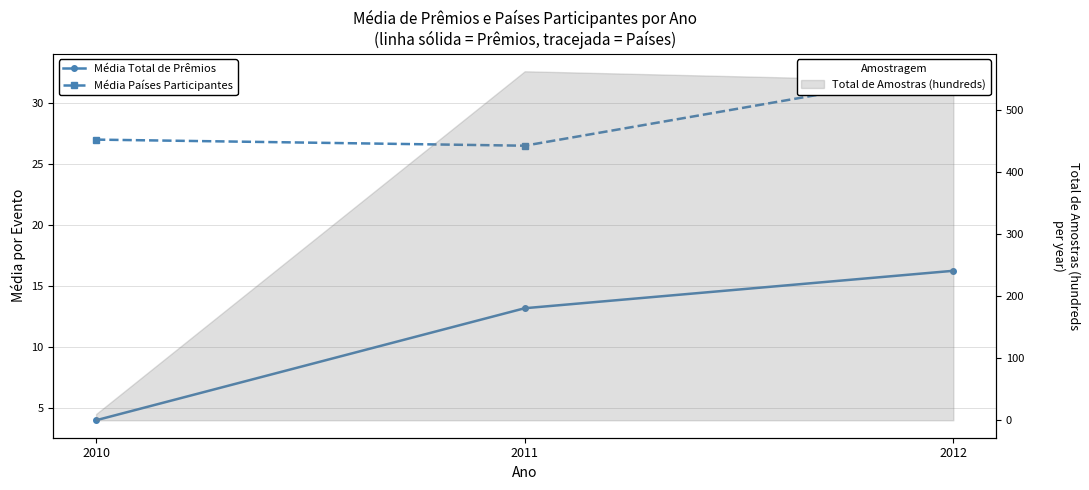

Rank the series at 2010 from highest to lowest value.

Média Países Participantes, Média Total de Prêmios